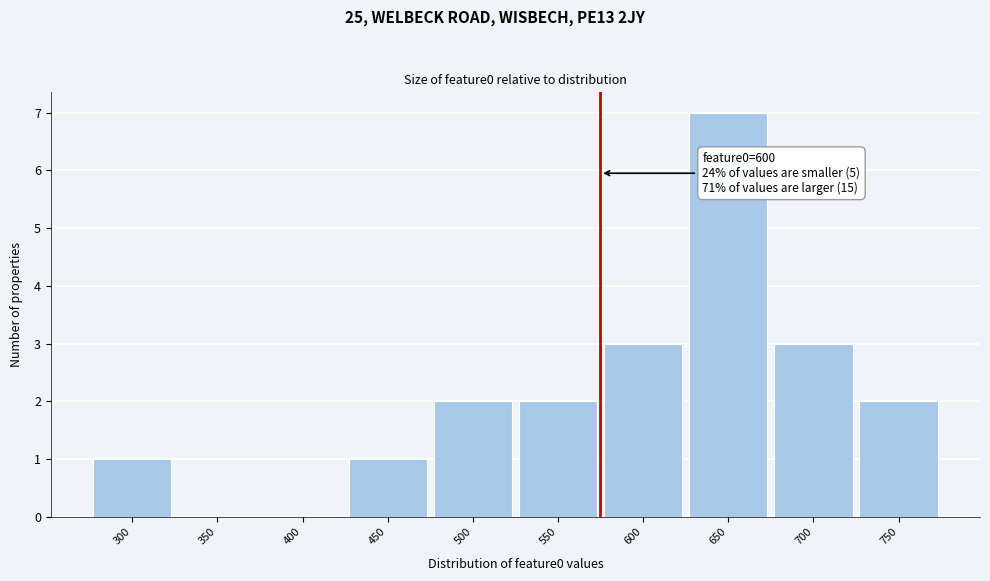

Reading left to right, list all the values displayed in this chart.

300=1	350=0	400=0	450=1	500=2	550=2	600=3	650=7	700=3	750=2